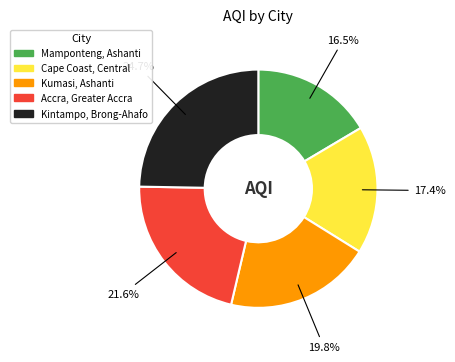

Does any single category account for the majority?

No